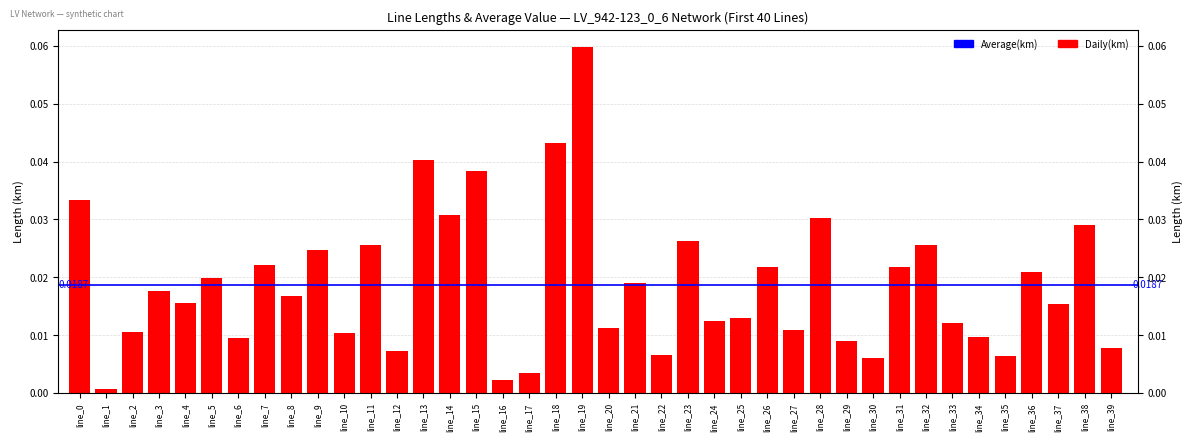

What is the difference between the maximum and minimum values?

0.1